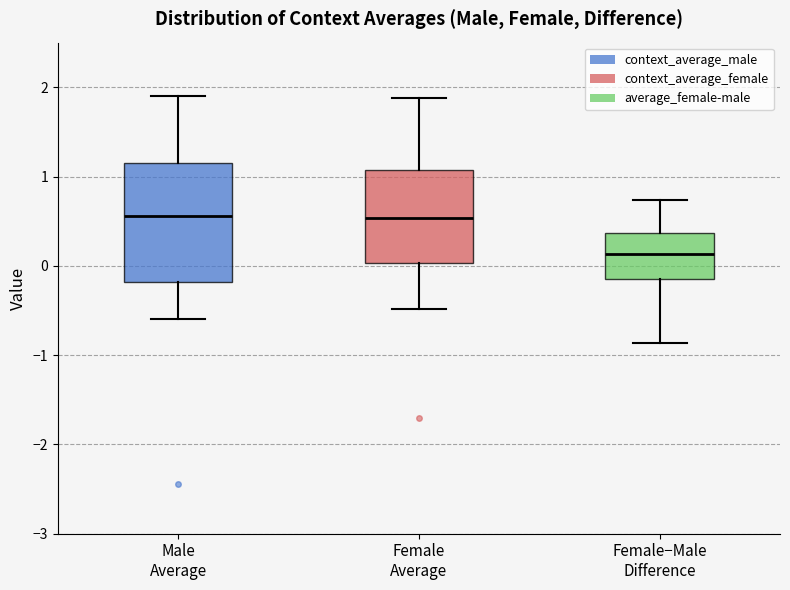

Where does the upper whisker of the box for Female Average end on the y-axis? The values are not printed on the chart, so give them approximately, as read against the axis.

1.9